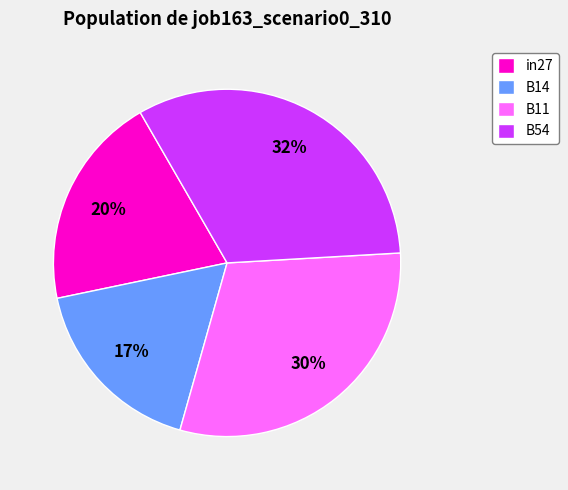

Count the number of slices in the pie.

4